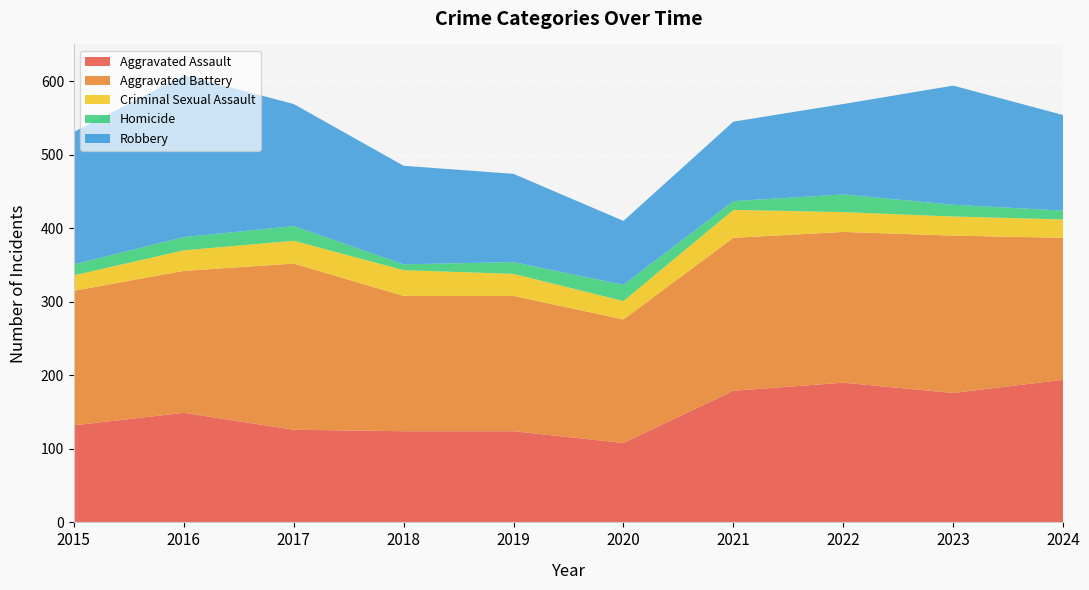

Reading left to right, extract all data points from this chart.

Aggravated Assault: 2015=132	2016=149	2017=126	2018=124	2019=124	2020=108	2021=179	2022=190	2023=176	2024=194
Aggravated Battery: 2015=183	2016=193	2017=226	2018=184	2019=184	2020=168	2021=208	2022=205	2023=214	2024=193
Criminal Sexual Assault: 2015=21	2016=28	2017=31	2018=35	2019=30	2020=25	2021=38	2022=27	2023=26	2024=25
Homicide: 2015=15	2016=18	2017=20	2018=8	2019=16	2020=22	2021=12	2022=24	2023=16	2024=12
Robbery: 2015=180	2016=220	2017=166	2018=134	2019=120	2020=87	2021=108	2022=123	2023=162	2024=130